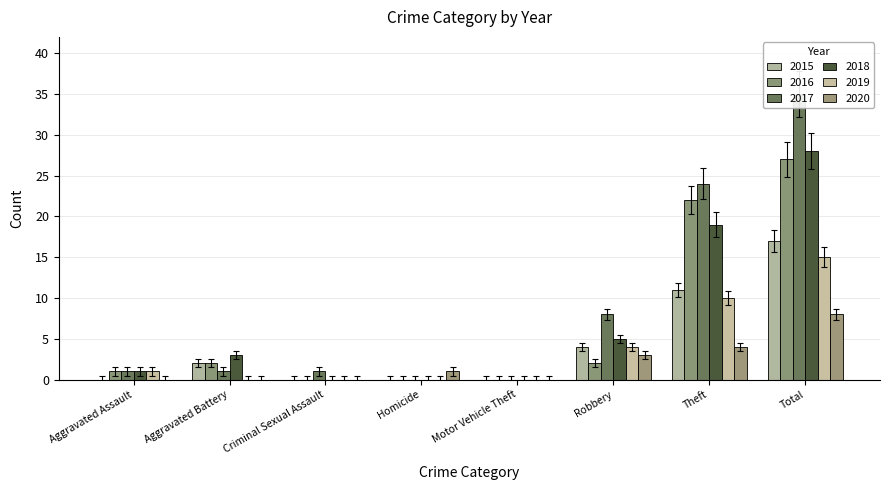

Which series has the largest range (max minus min)?

2017